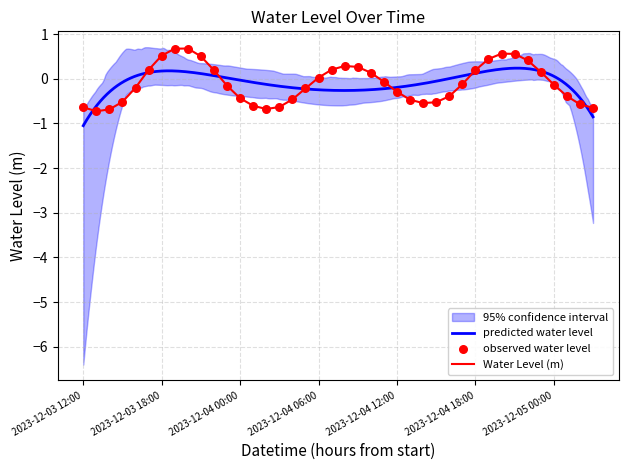

What is the change in value from 2023-12-03 12:00 to 2023-12-03 17:00?

+0.8